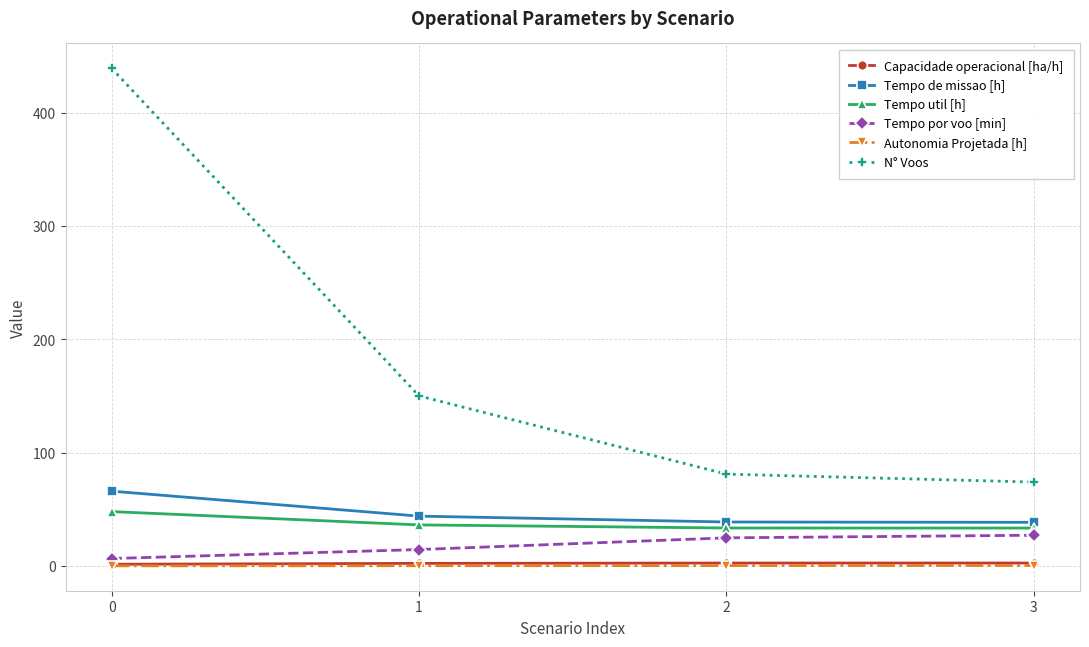

Is the value of Capacidade operacional [ha/h] at 0 greater than the value of Tempo por voo [min] at 1?

No